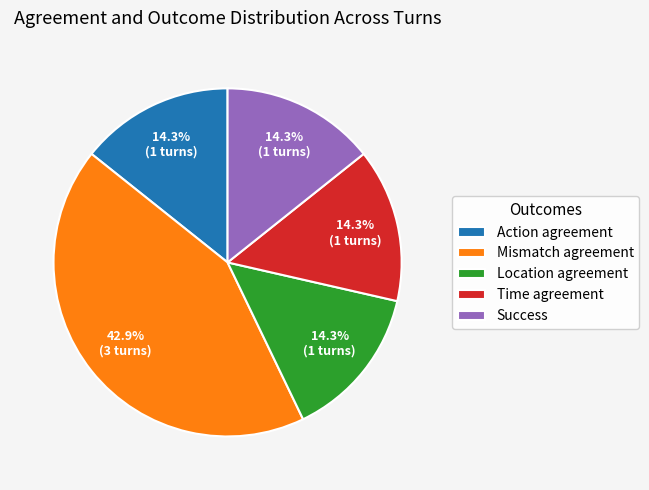

To the nearest percent, what is the average slice percentage?

20%